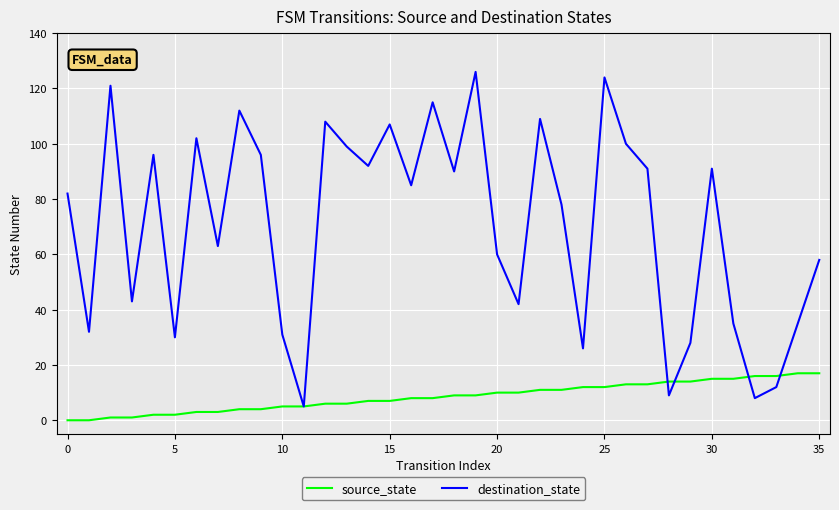

List the series in order of their overall mean, lowest first.

source_state, destination_state